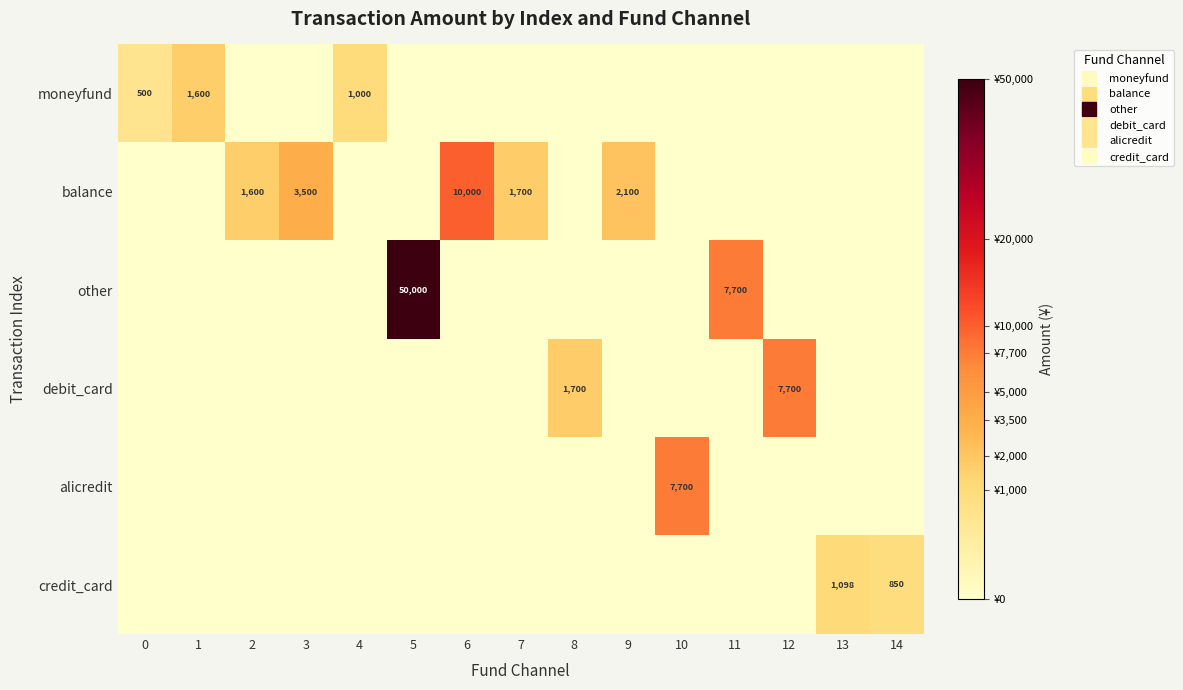

At which label does moneyfund reach its minimum?

2